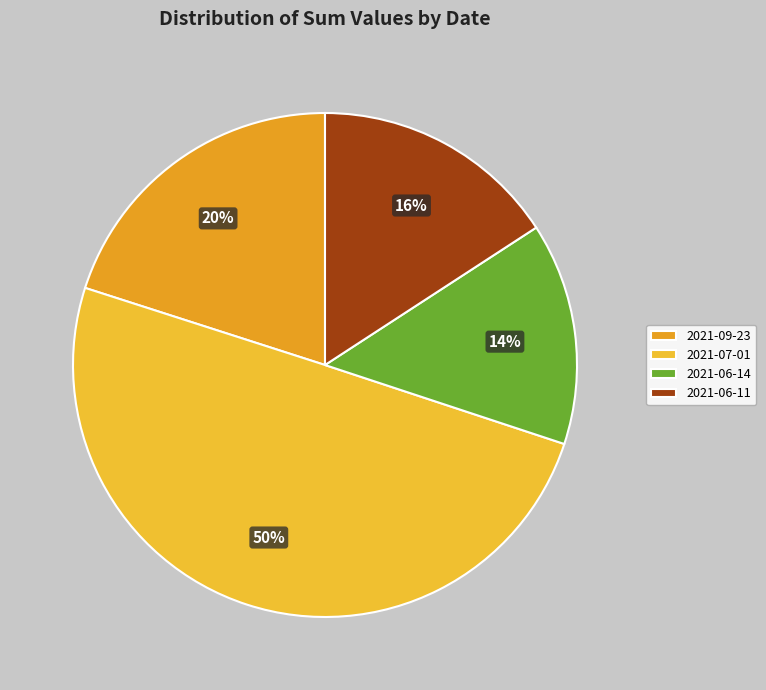

To the nearest percent, what percentage of the pie is 2021-06-11?

16%